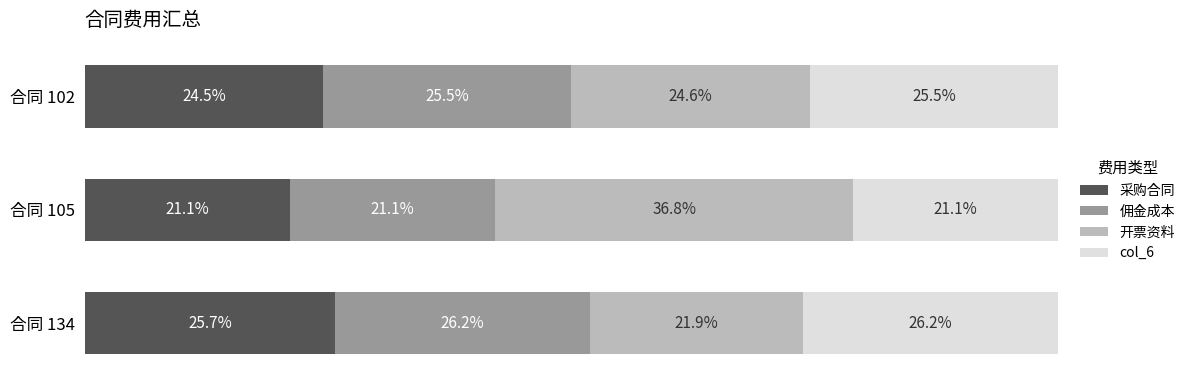

Rank the categories by 采购合同 value from lowest to highest.

合同 105, 合同 102, 合同 134